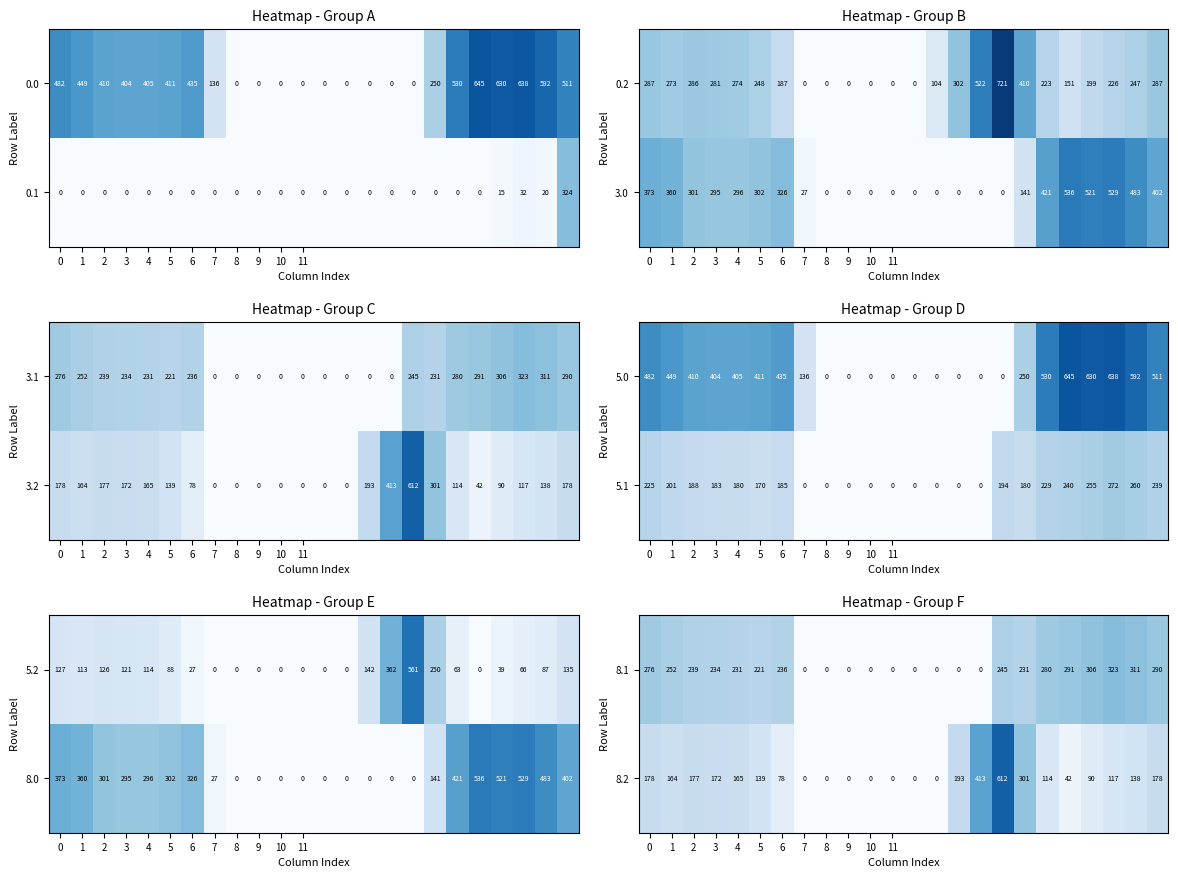

What is the average value of the 8.2 series?

136